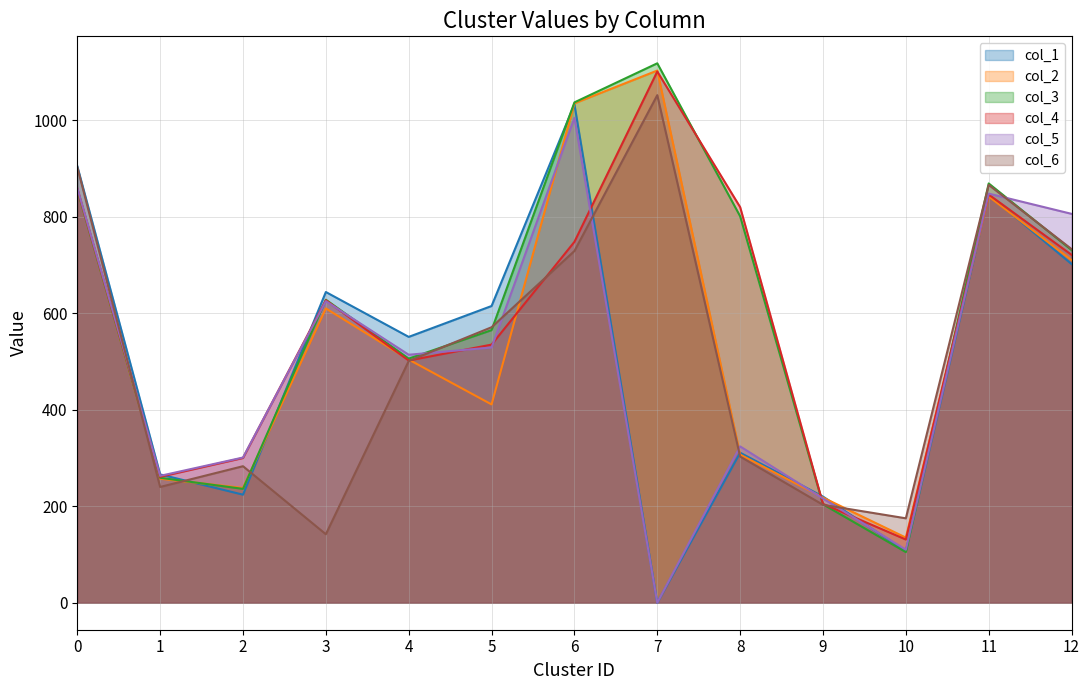

The col_2 series shows 1099 at 11. True or false?

False